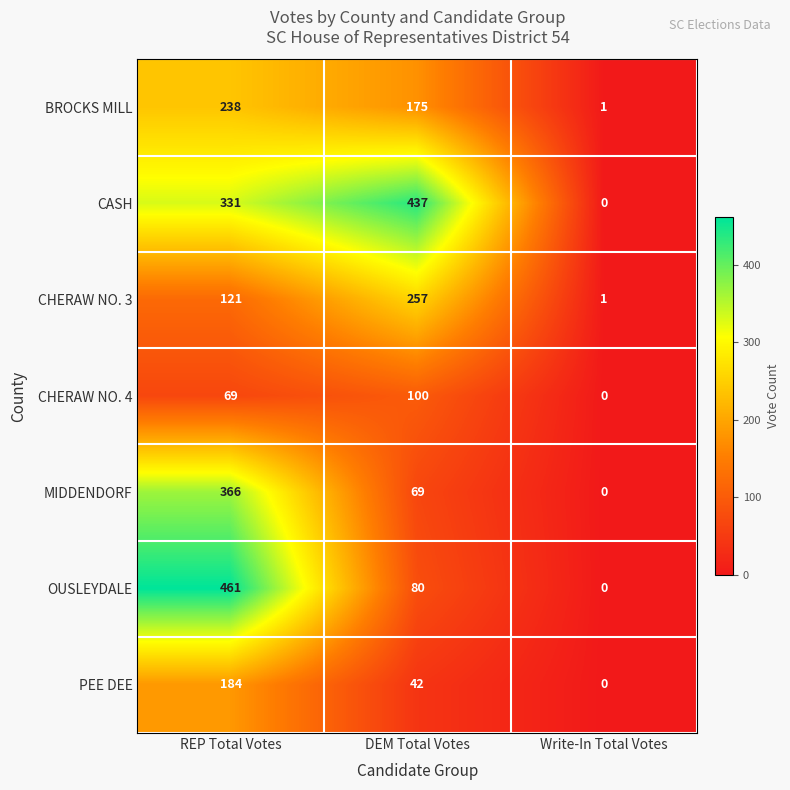

How many distinct data groups are displayed?

7